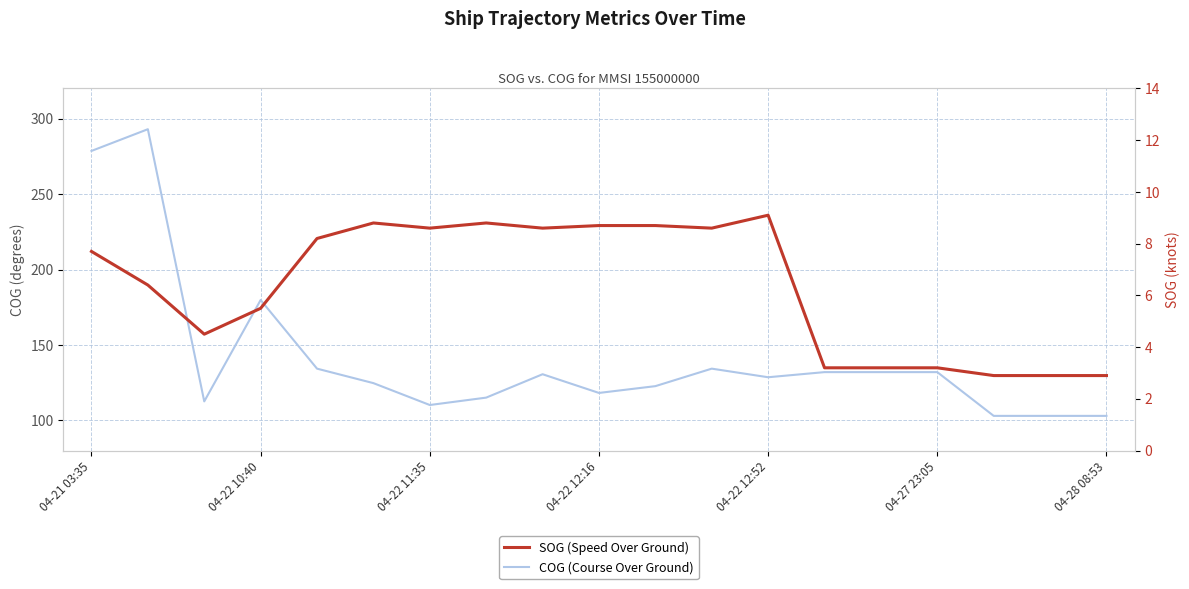

How many data points in SOG (Speed Over Ground) are above 7?

10